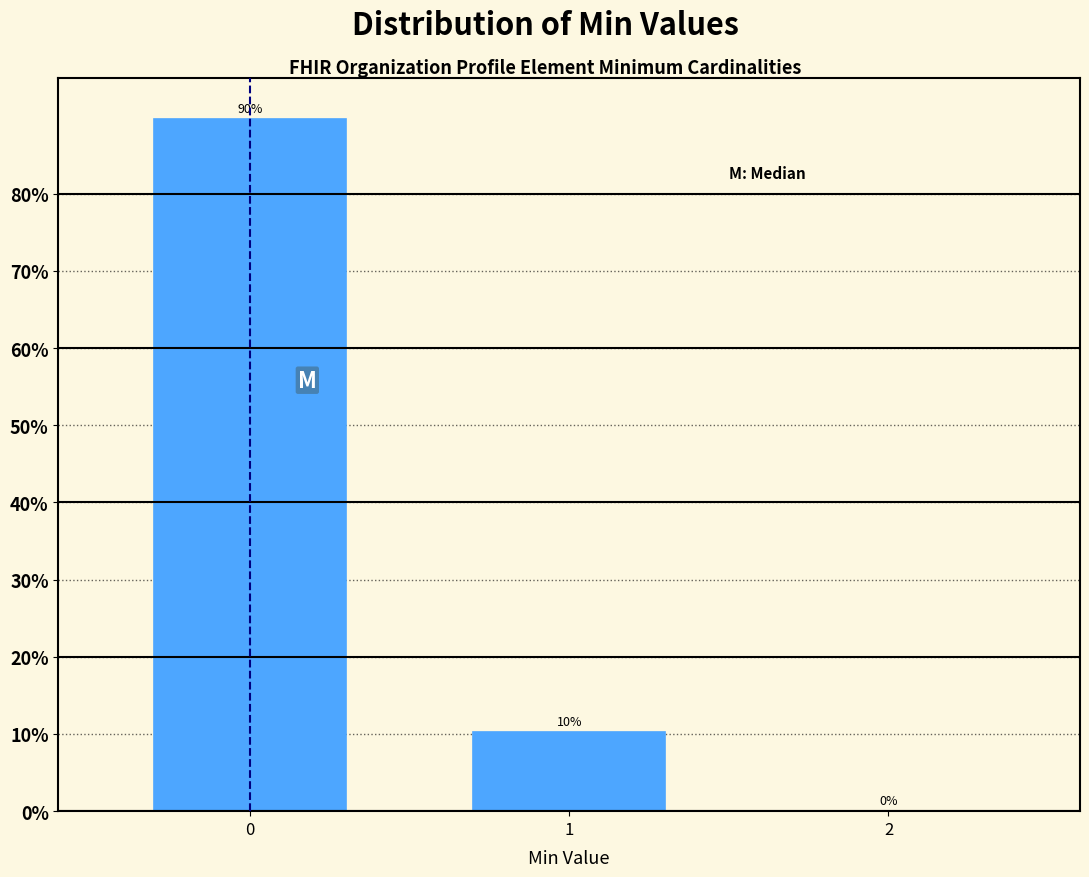

True or false: the data shows 10.3 at 1.

True